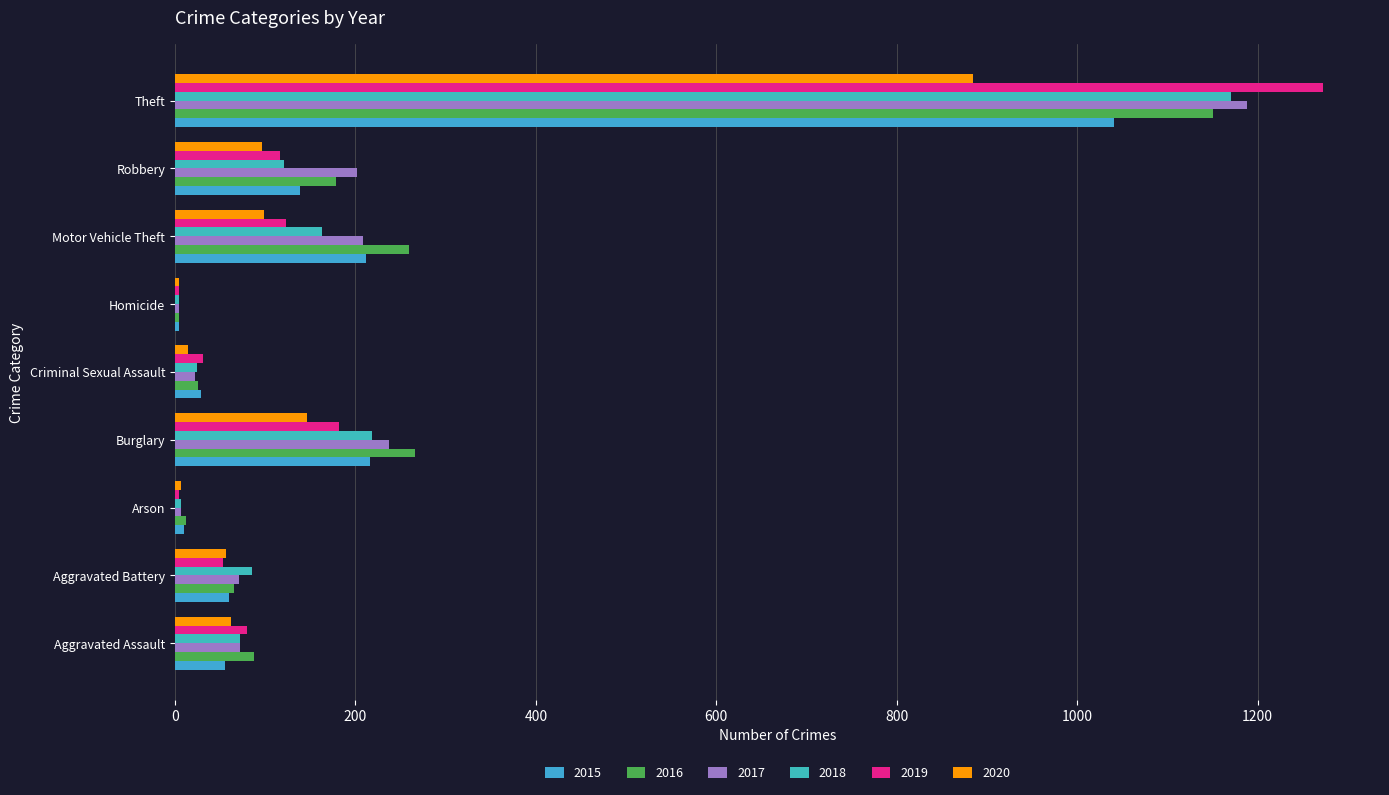

How many series are shown in this chart?

6